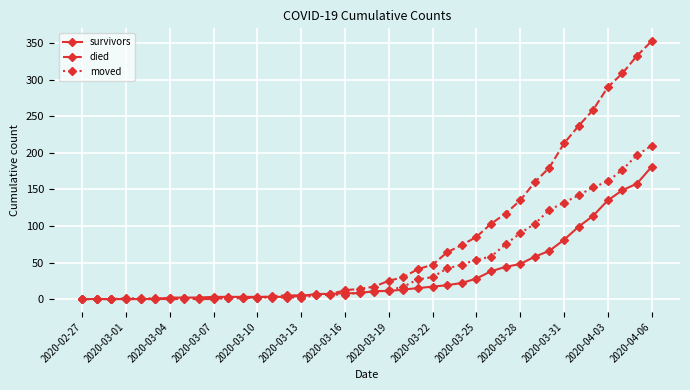

Rank the series by their maximum value, from lowest to highest.

survivors, moved, died